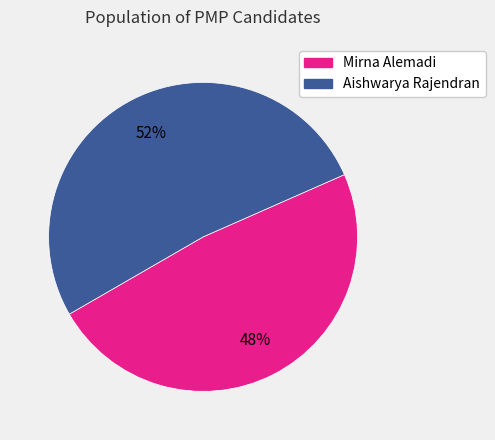

Which slice is the largest?

Aishwarya Rajendran